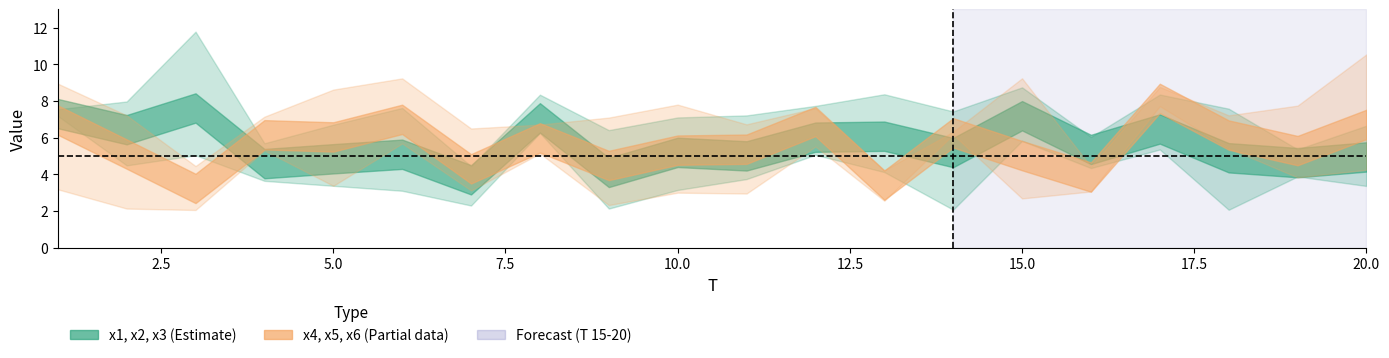

The x6 series shows 1.3 at 11. True or false?

False